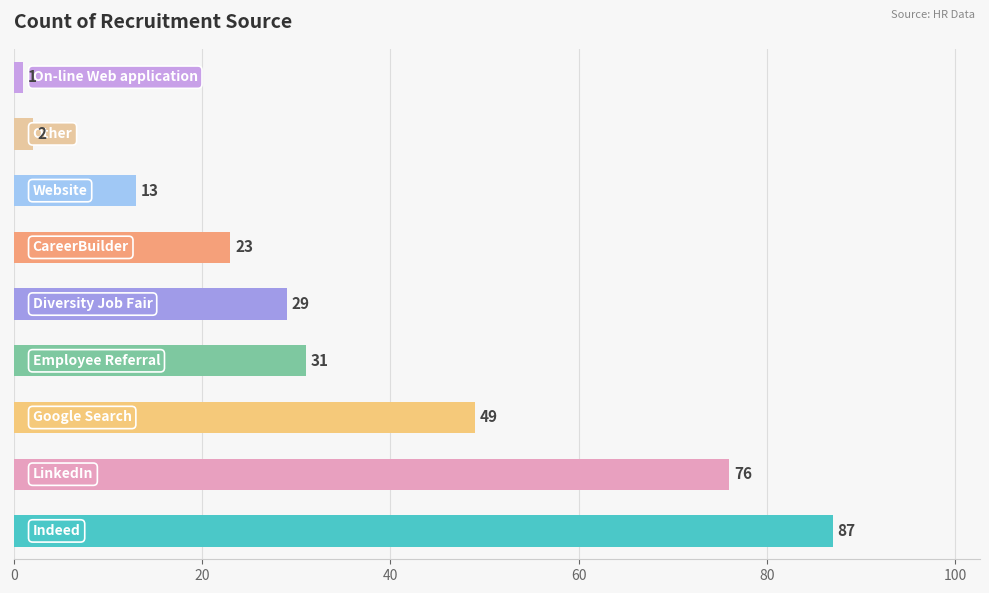

Count the values in the range 13 to 49.

5